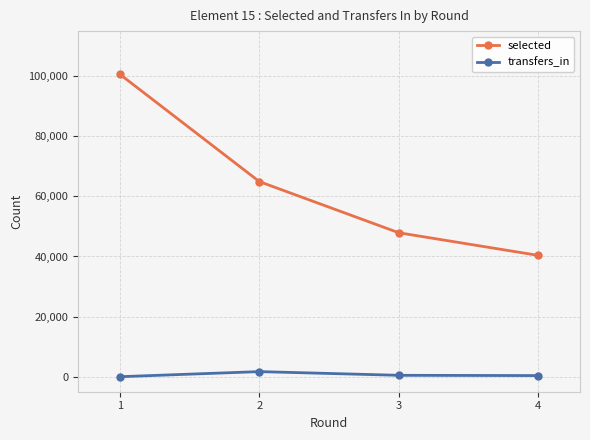

What are all the series names shown in the legend?

selected, transfers_in